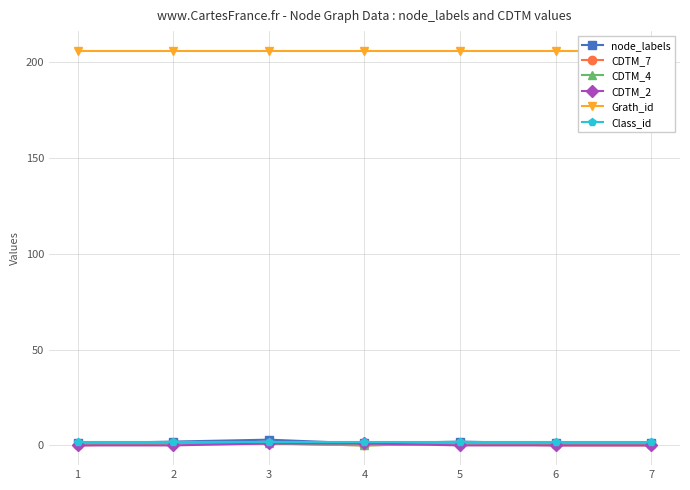

True or false: Class_id and CDTM_2 intersect in this chart.

False